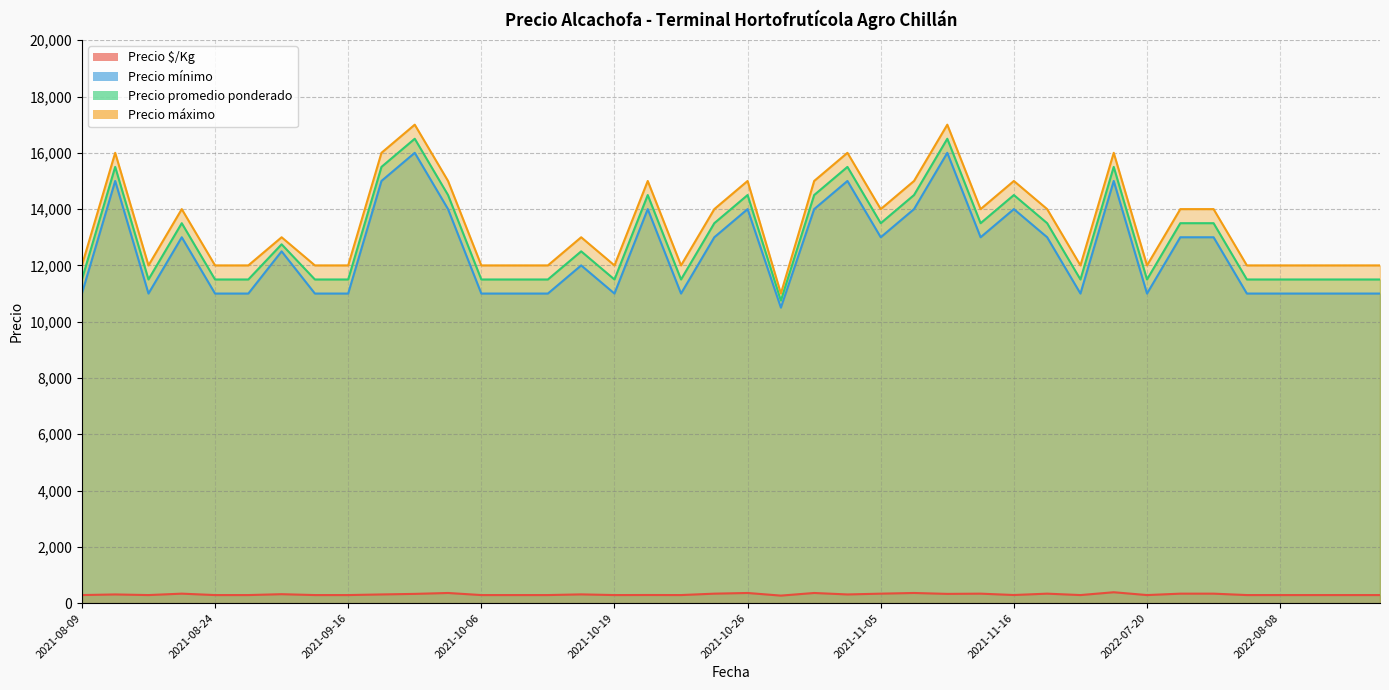

Which label corresponds to the smallest value in the chart?

2021-10-27